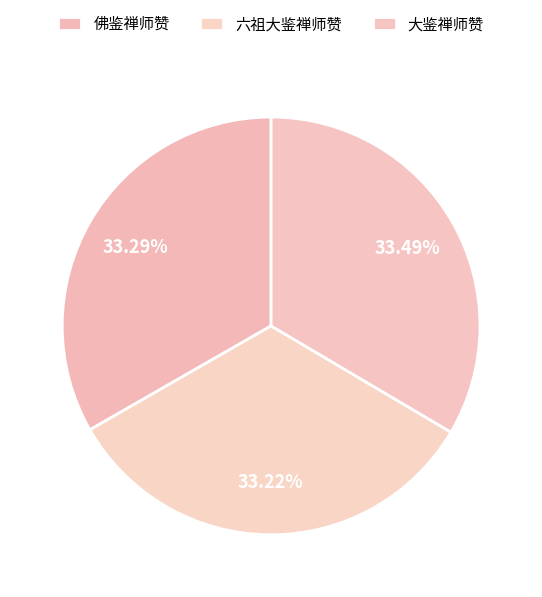

Is there a majority slice in this chart?

No